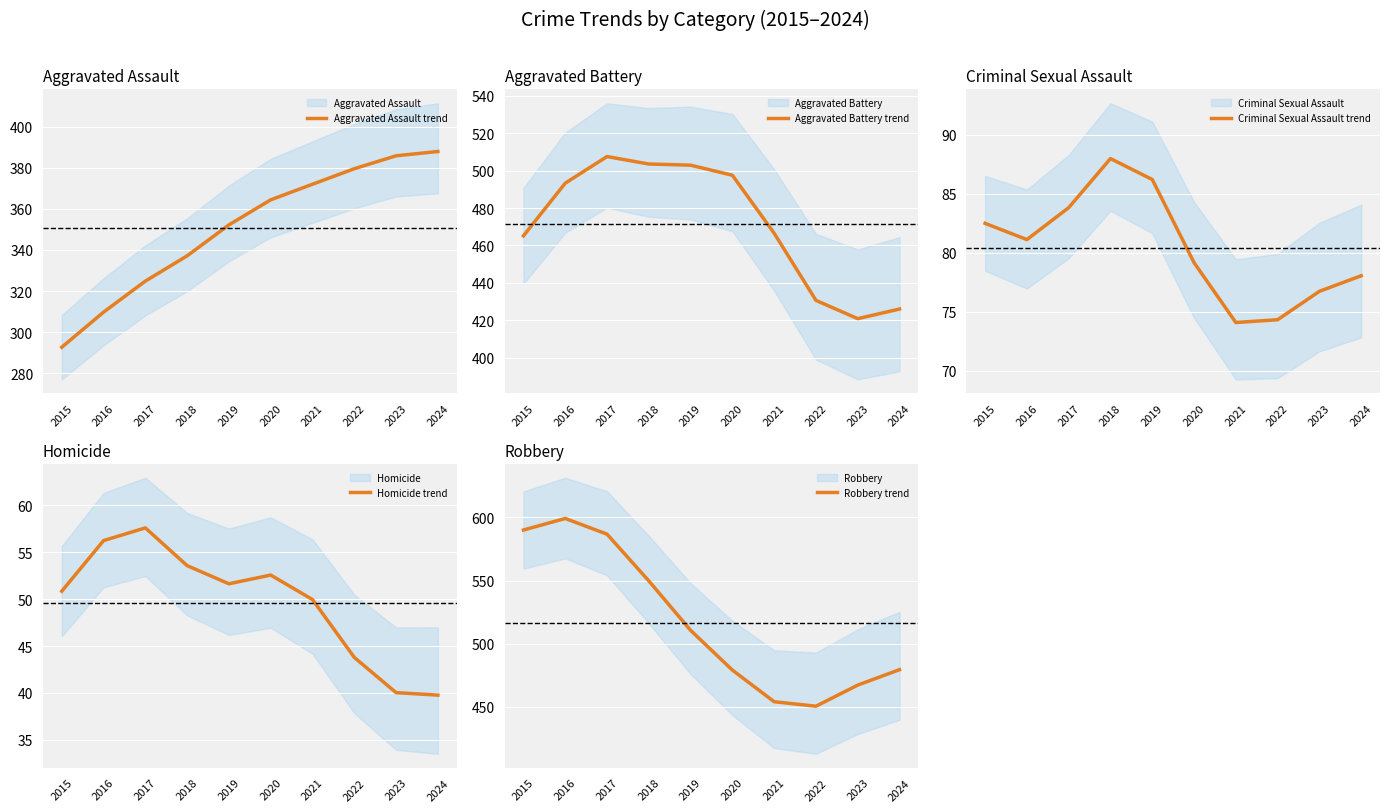

At which category does the chart reach its peak across all series?

2016